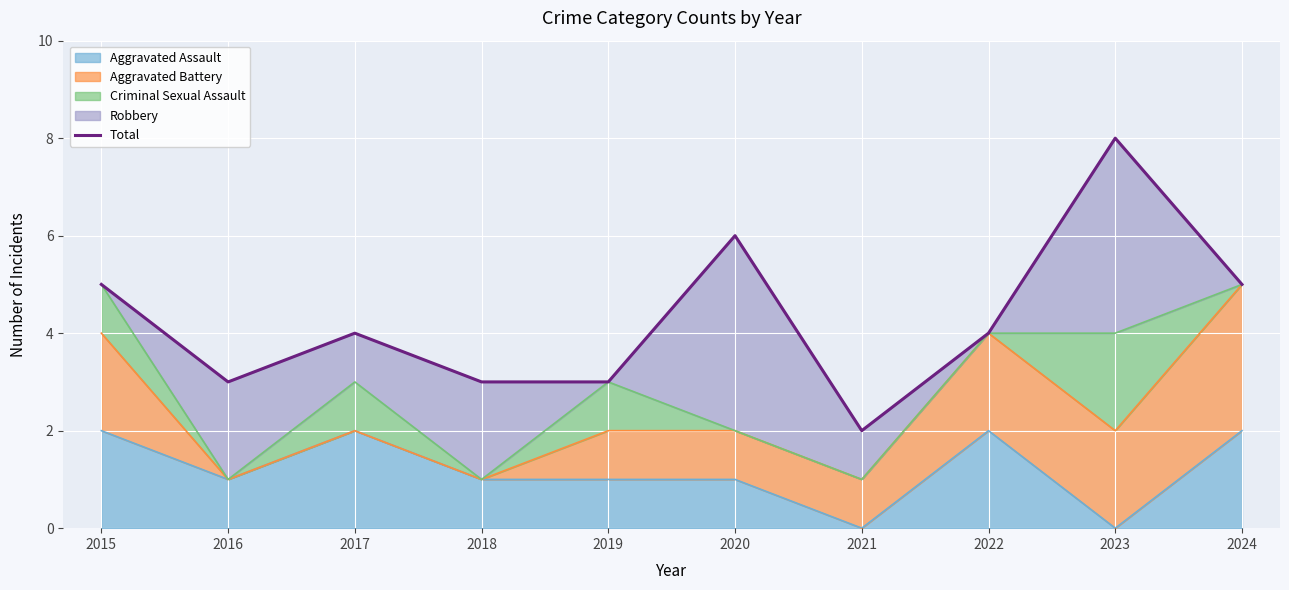

How many categories are shown in the chart?

10